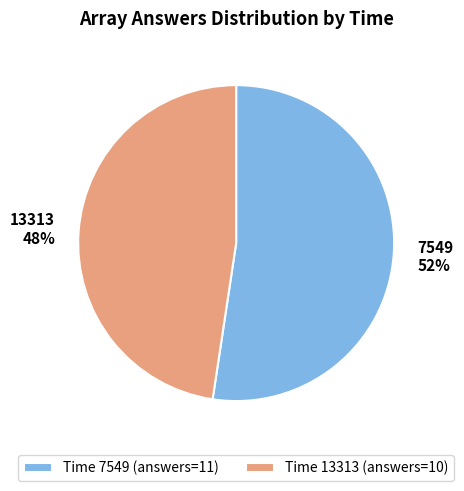

Is the sum of 7549 and 13313 greater than half?

Yes